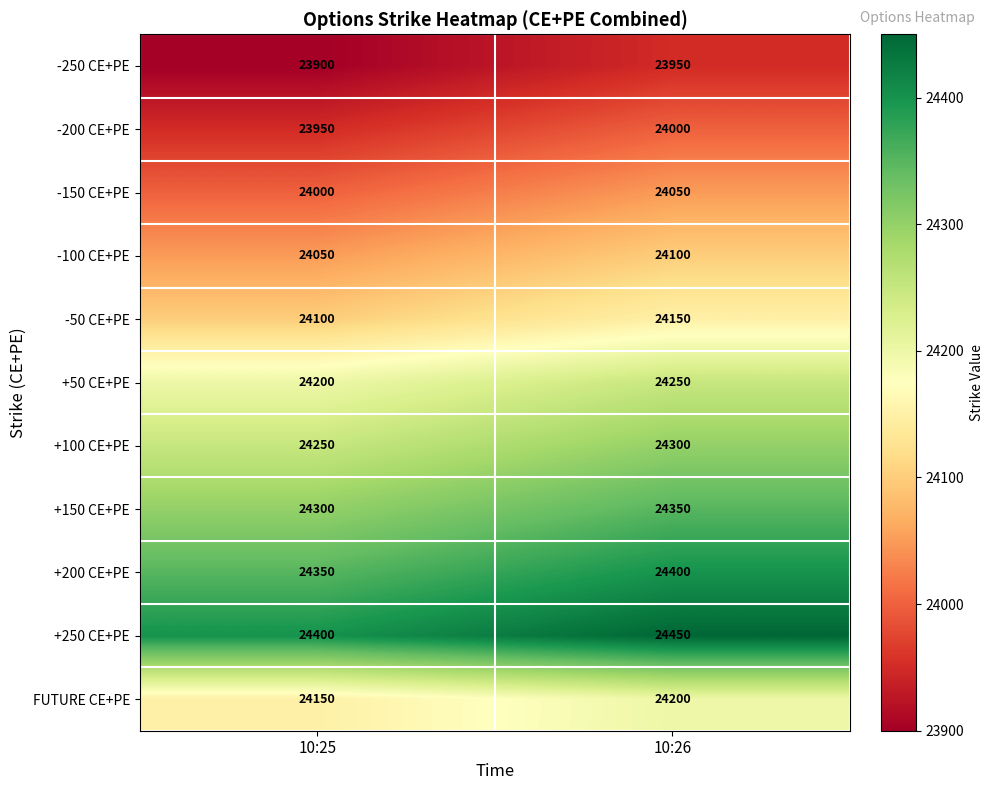

Which category has the highest value in the +150 CE+PE series?

10:26